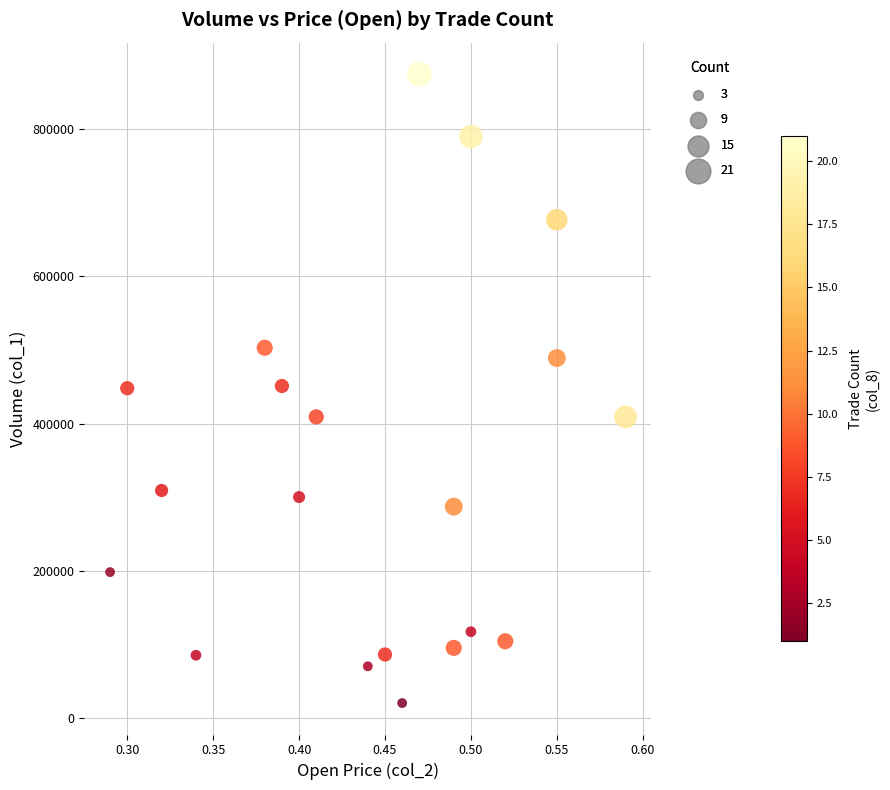

What is the range of Y values (max minus min)?

855000